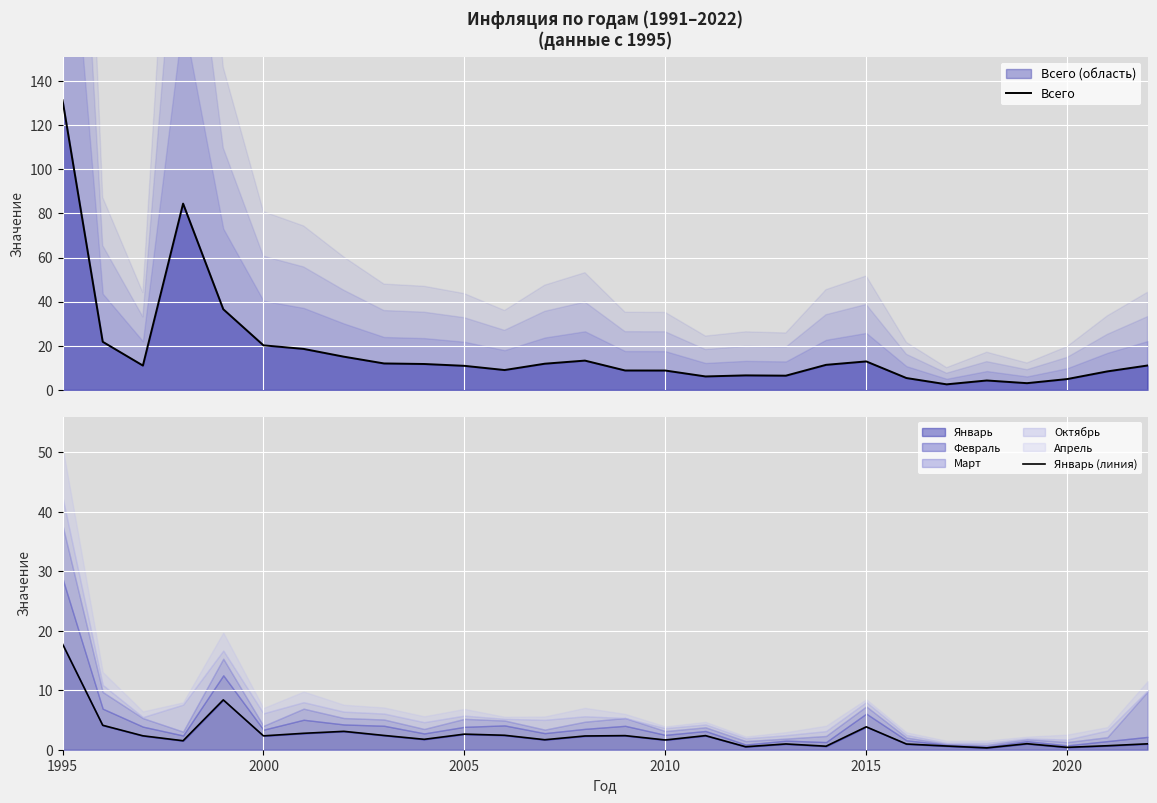

What is the maximum value shown in the chart?

131.3